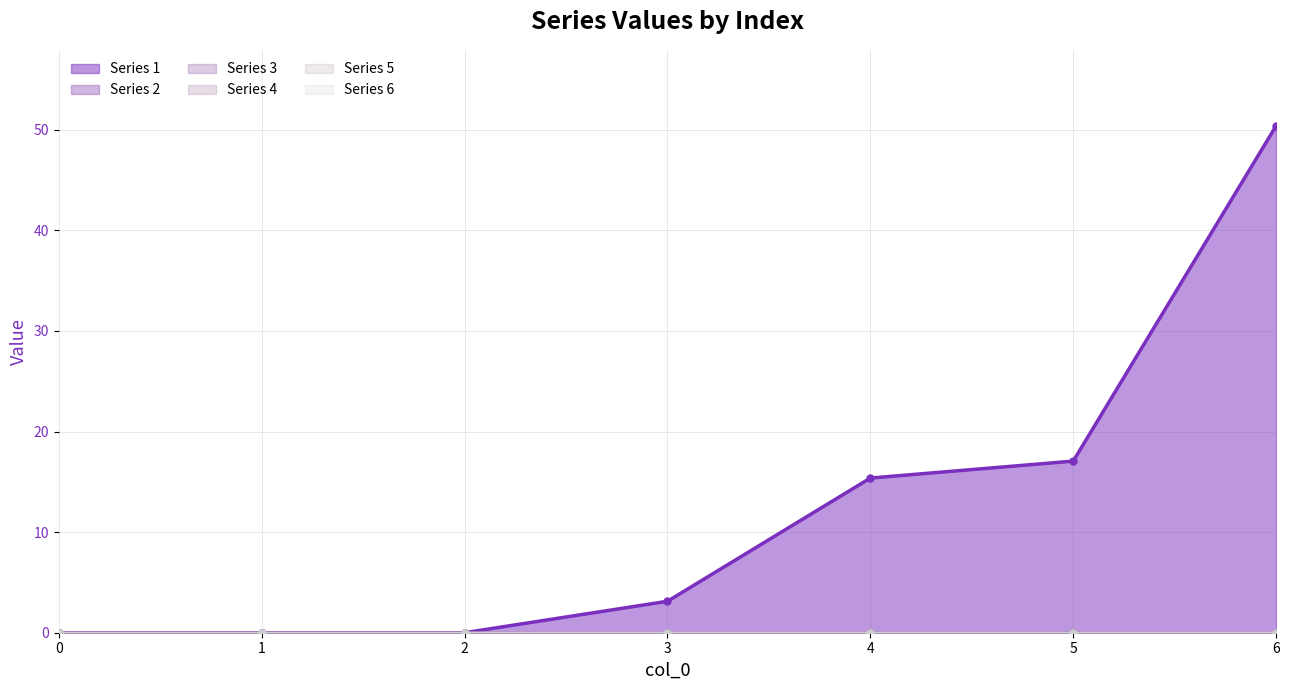

What is the value of the 1 point at the 4th from the left?

3.1